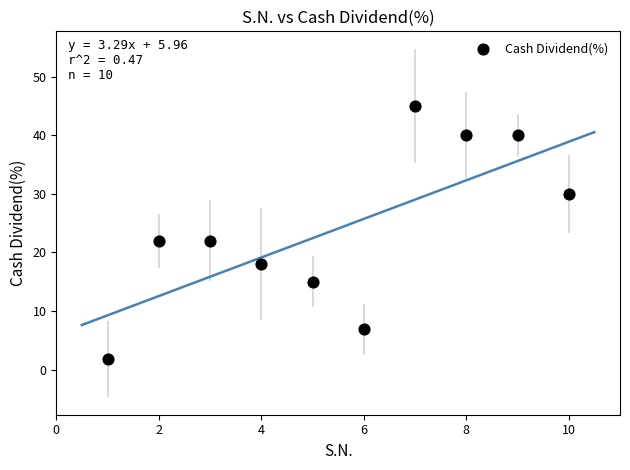

What is the range of Y values (max minus min)?

43.2